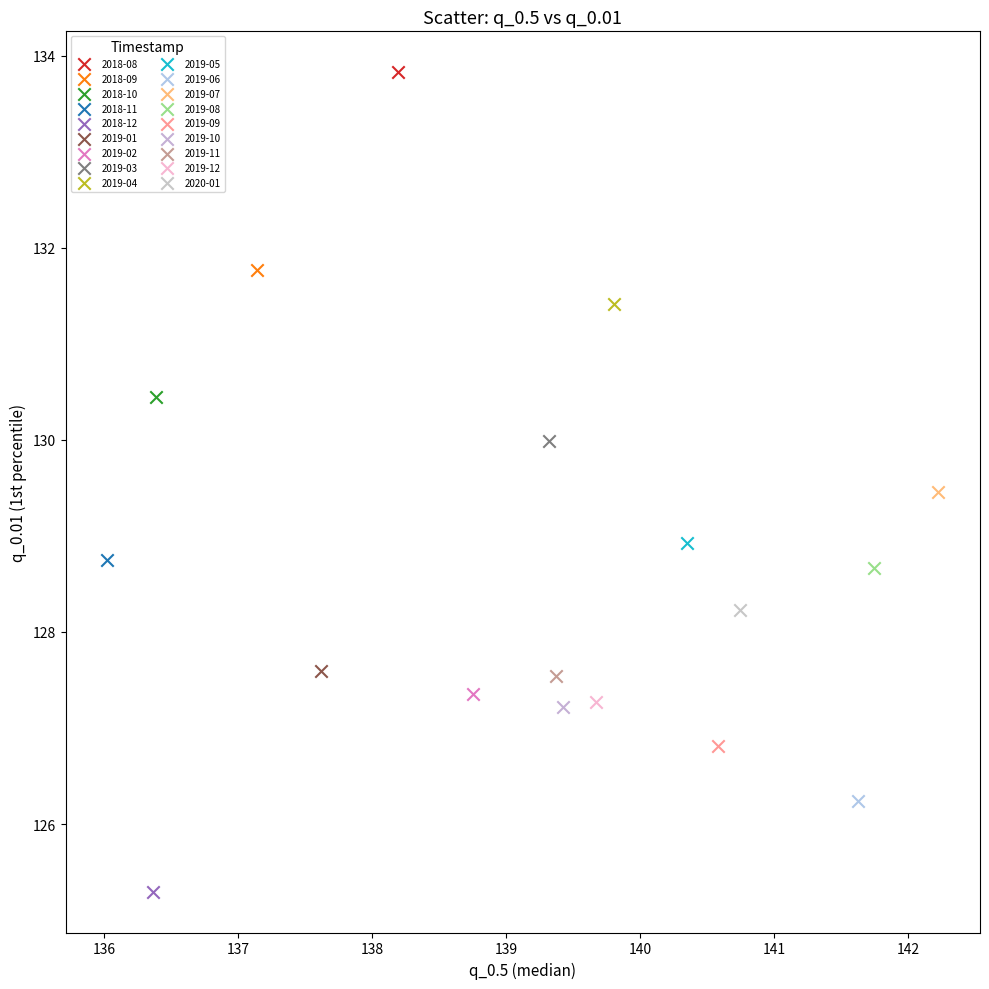

Which series reaches the minimum Y coordinate?

2018-12